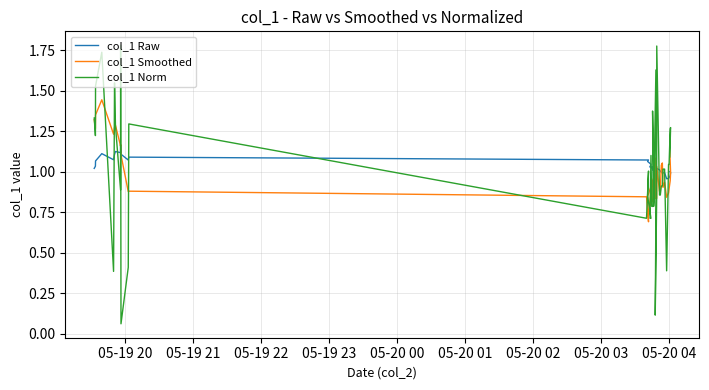

Rank the series by their maximum value, from highest to lowest.

col_1 Norm, col_1 Smoothed, col_1 Raw